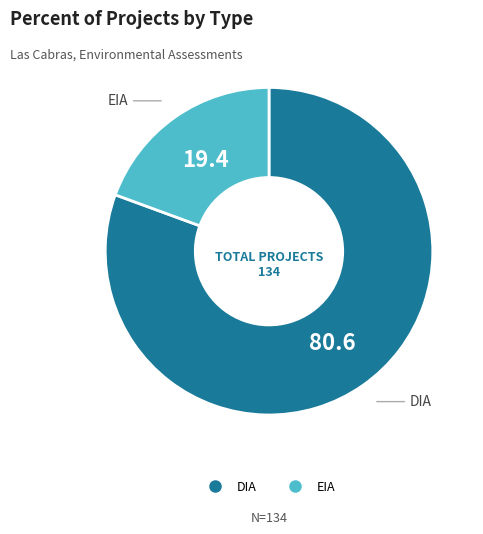

How many segments does this pie chart have?

2